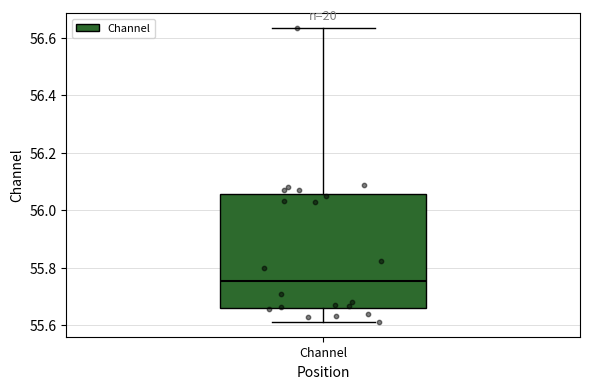

Read this box plot against the y-axis: the position of the median line, the range covered by the box, and the ends of both whiskers. The values are not printed on the chart, so give them approximately, as read against the axis.

median 55.76, box 55.66 to 56.06, whiskers 55.62 to 56.64